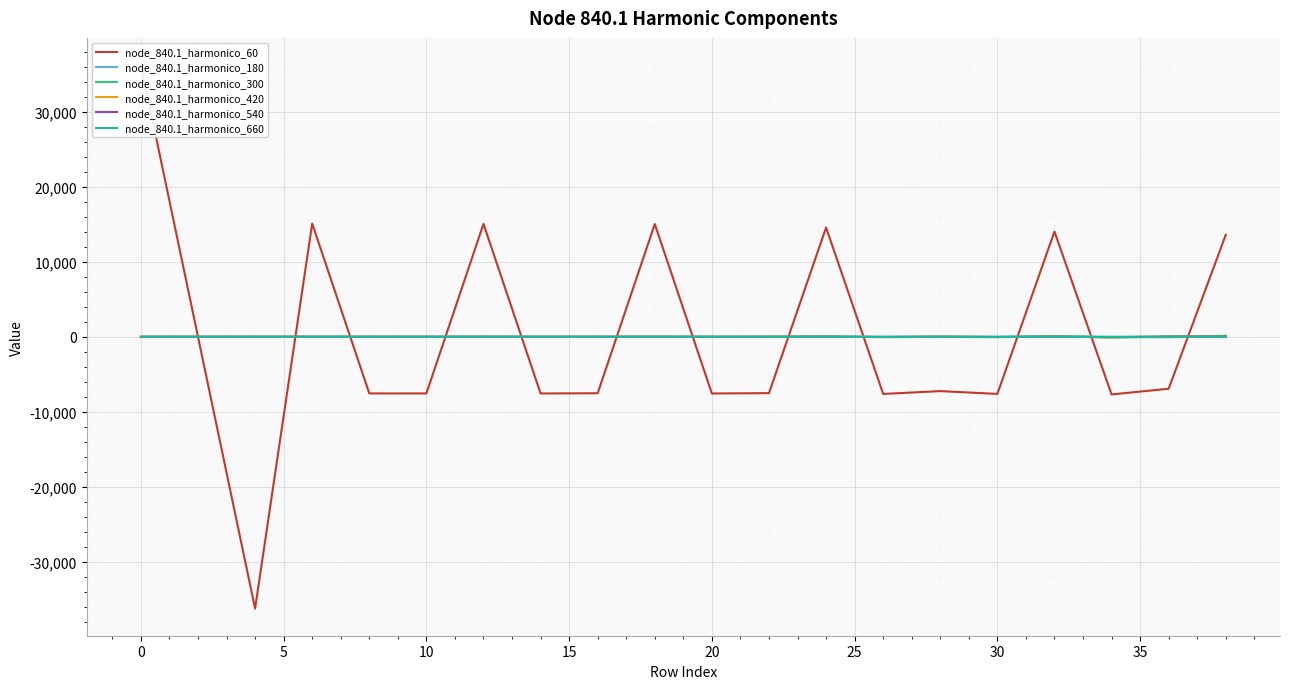

The value of node_840.1_harmonico_540 at 0 is 0.0. True or false?

True